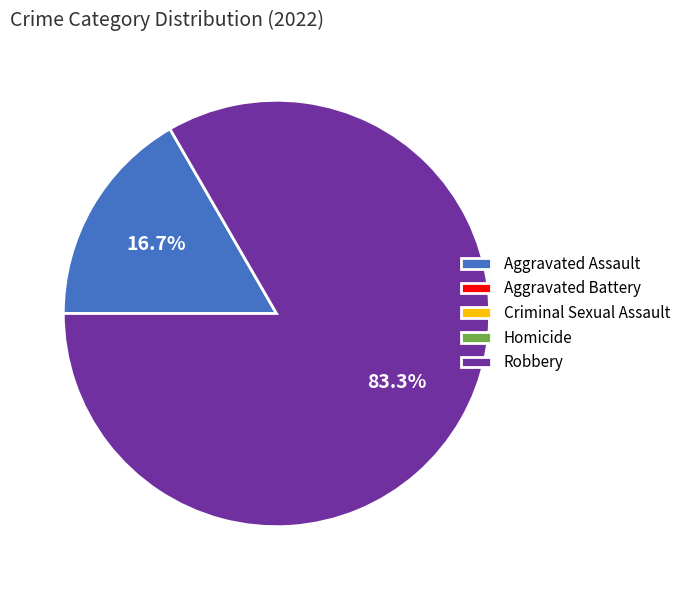

Is there any slice that represents more than half of the pie?

Yes